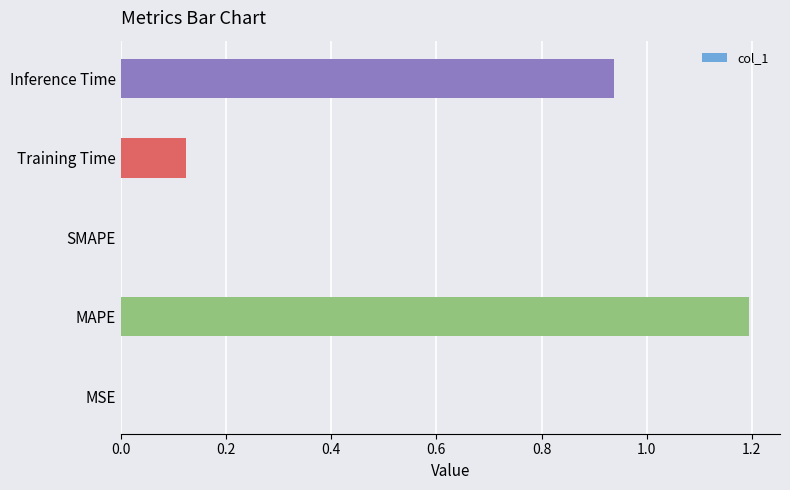

The chart shows a value of 0.0 at MSE. True or false?

True